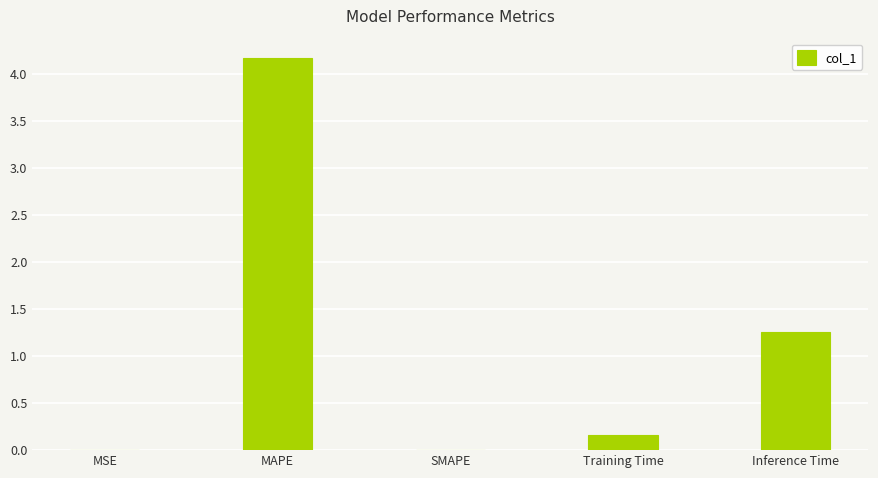

The value at MAPE is 4.2. True or false?

True